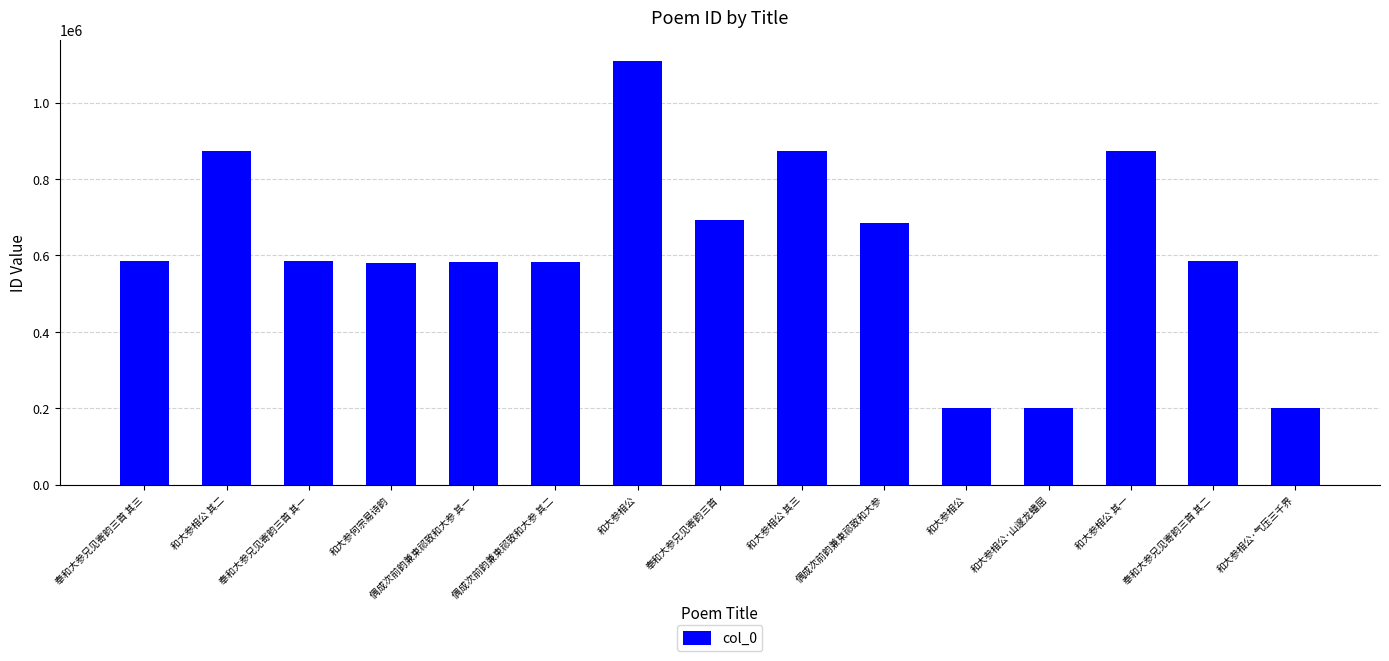

Is it true that the value at 和大参相公 is 199589?

True